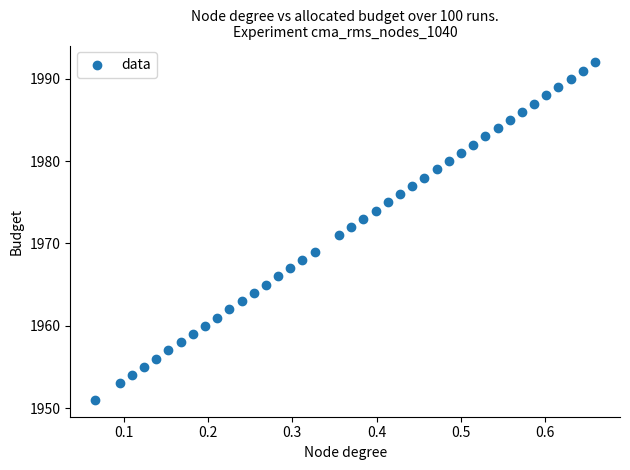

What is the range of Y values (max minus min)?

41